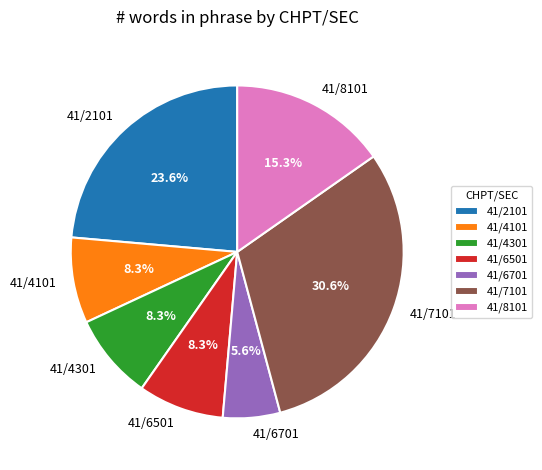

What is the ratio of the value at 41/4101 to the value at 41/2101?

0.4